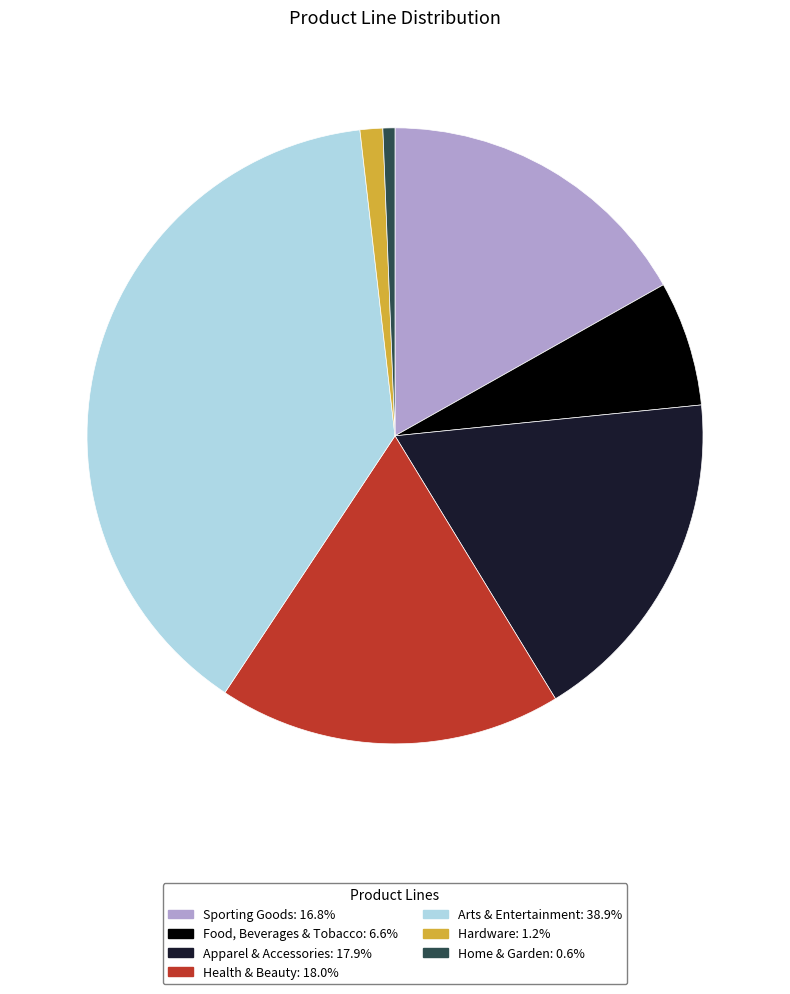

The Apparel & Accessories slice represents 5% of the pie. True or false?

False